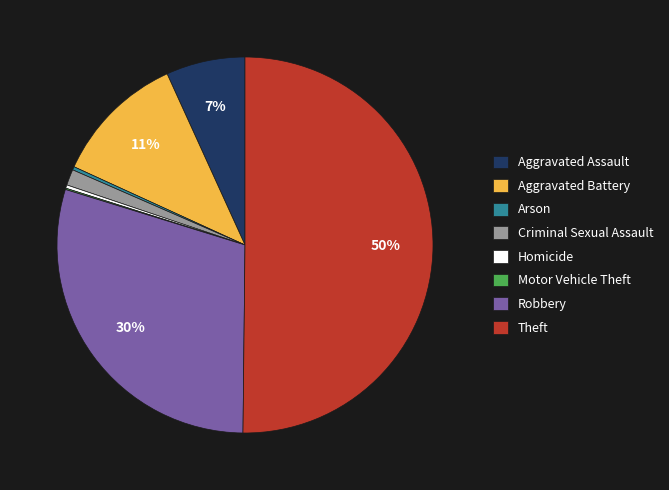

To the nearest percent, what is the difference between the Criminal Sexual Assault and Arson slice percentages?

1%